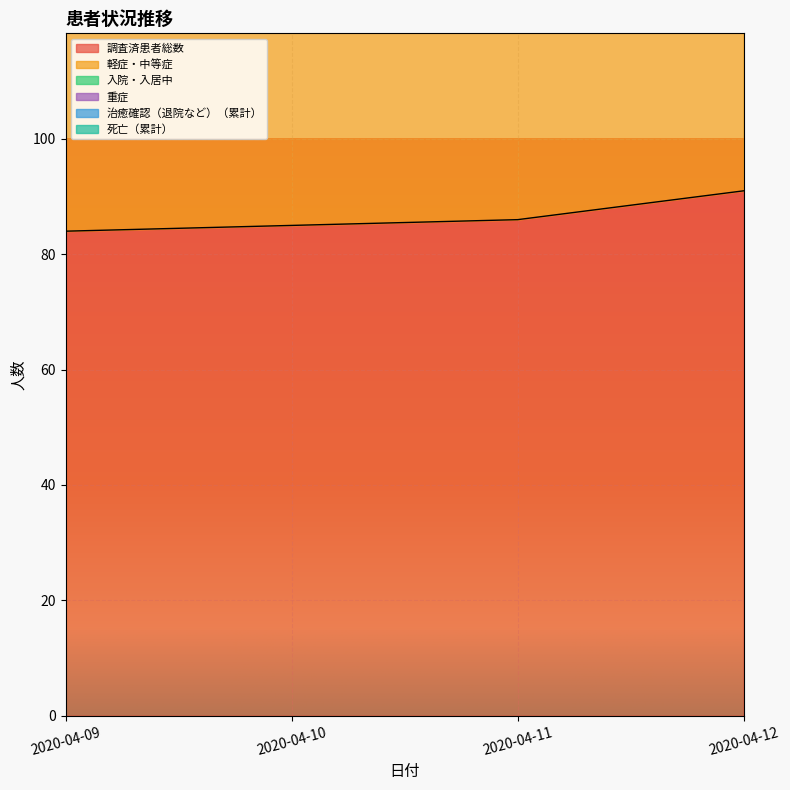

Where is 入院・入居中 nearest to the value 206?

2020-04-11